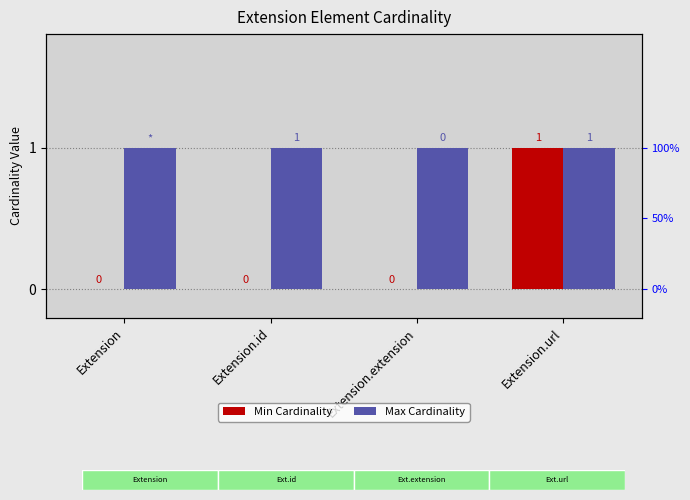

Reading right to left, list all the values displayed in this chart.

Min Cardinality: Extension.url=1	Extension.extension=0	Extension.id=0	Extension=0
Max Cardinality: Extension.url=1	Extension.extension=1	Extension.id=1	Extension=1